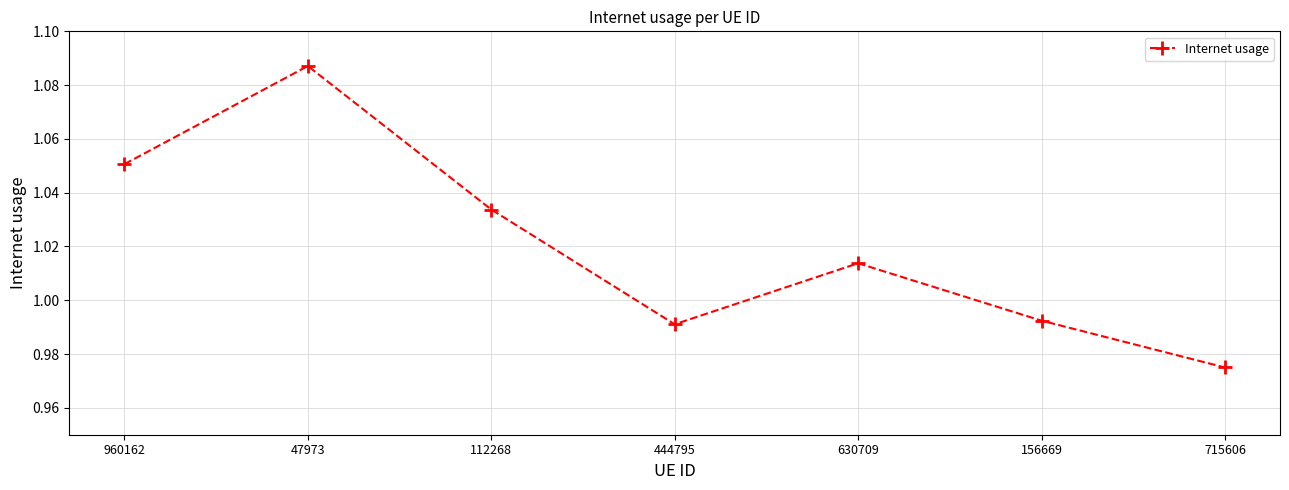

True or false: the data has more than 0 interior local peaks.

True